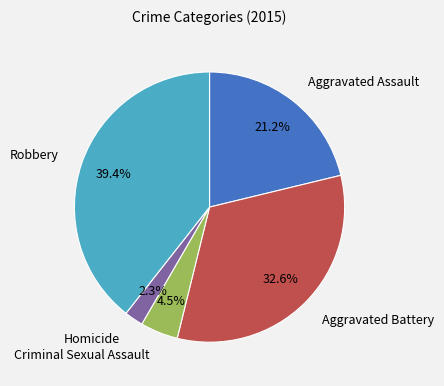

True or false: Aggravated Battery accounts for 23% of the total.

False